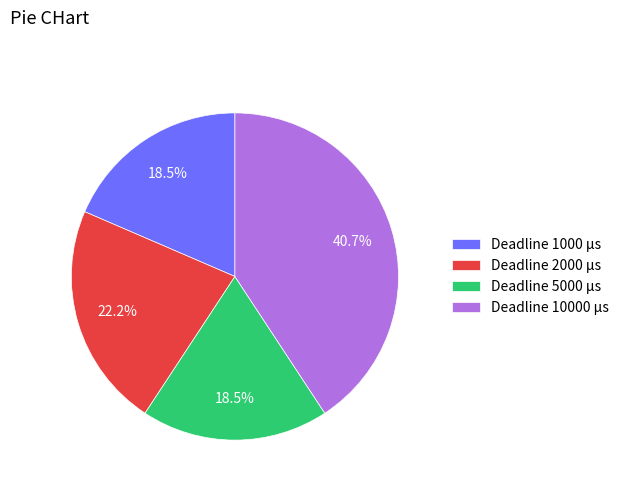

Which category has the biggest portion of the pie?

Deadline 10000 µs